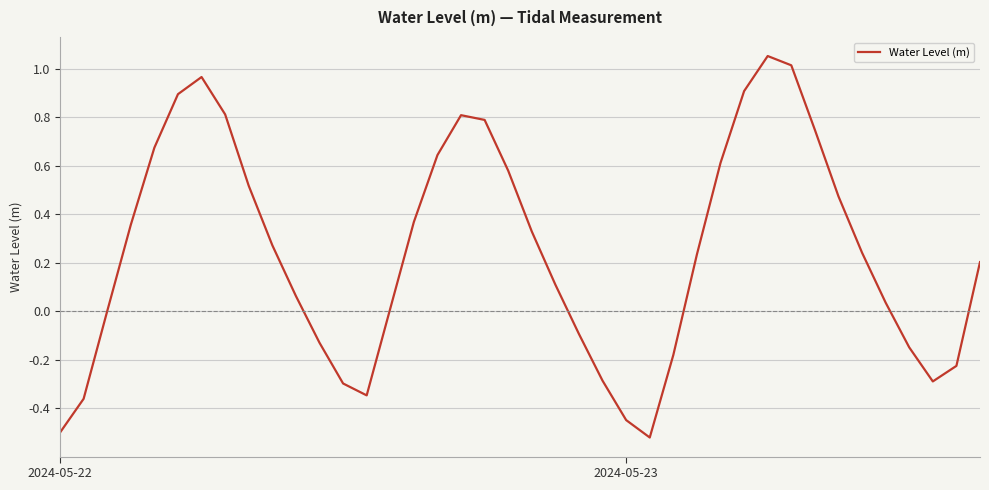

What is the difference between the maximum and minimum values?

1.6